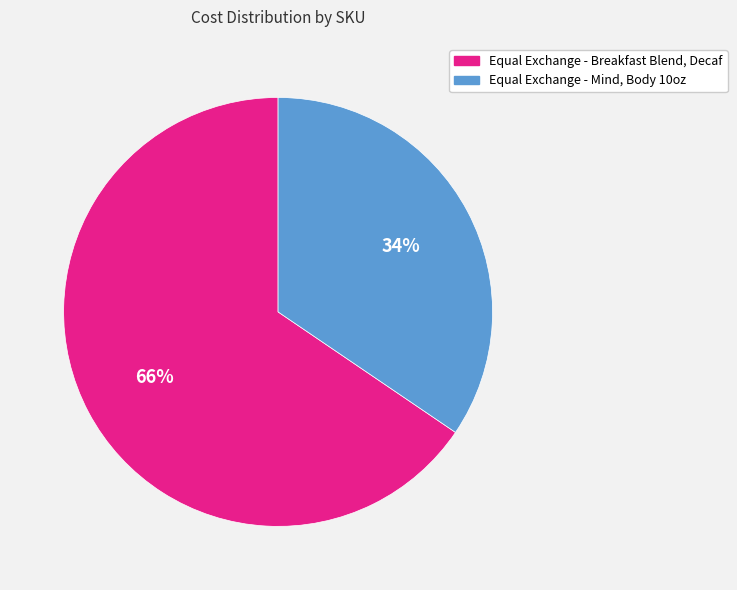

Does any single category account for the majority?

Yes